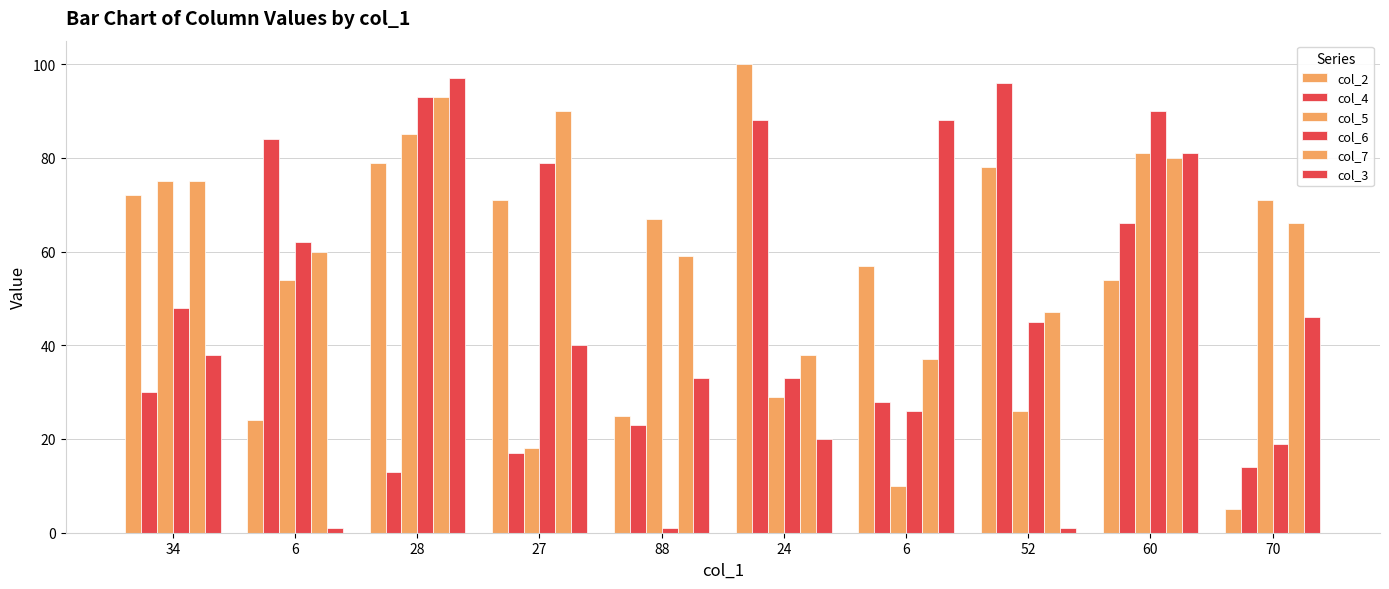

What value does the col_4 series have at 60, to the nearest 5?

65